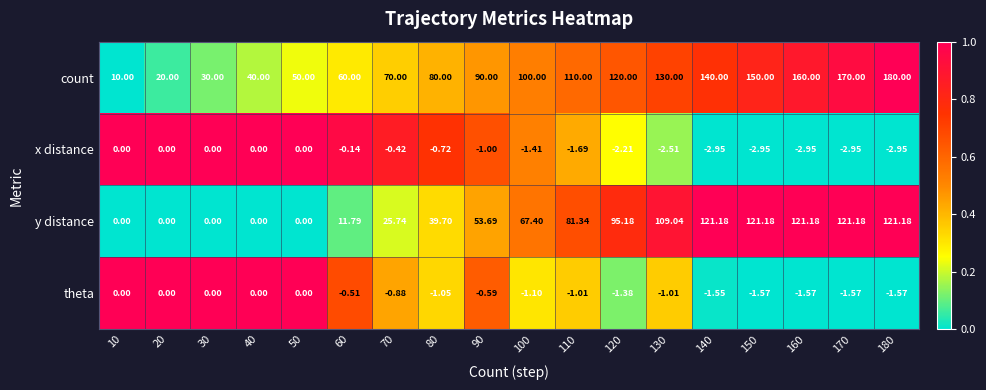

Which series has the largest total across all categories?

count